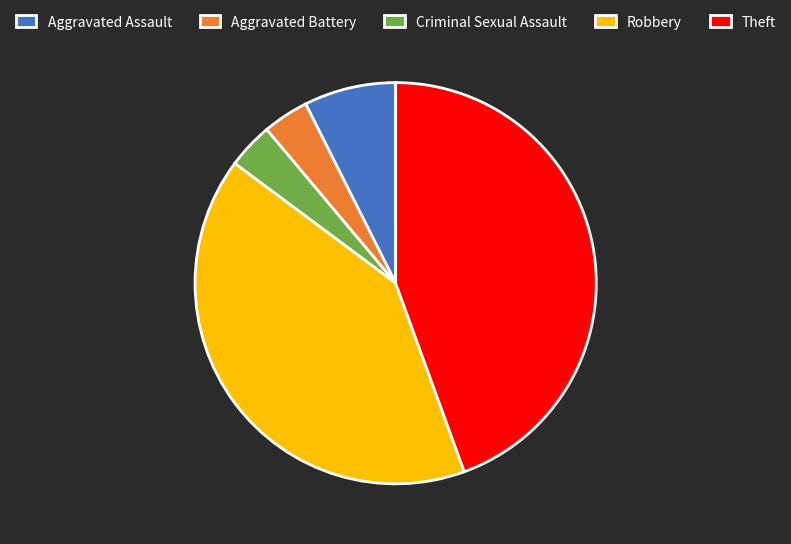

Count the number of slices in the pie.

5